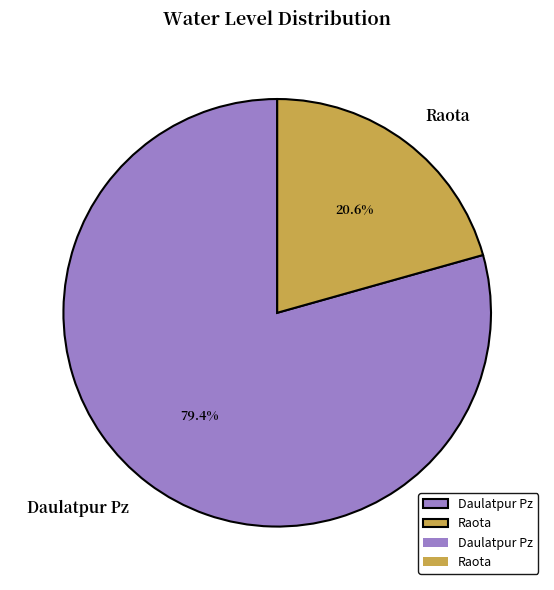

What percentage do Daulatpur Pz and Raota together represent?

100.0%